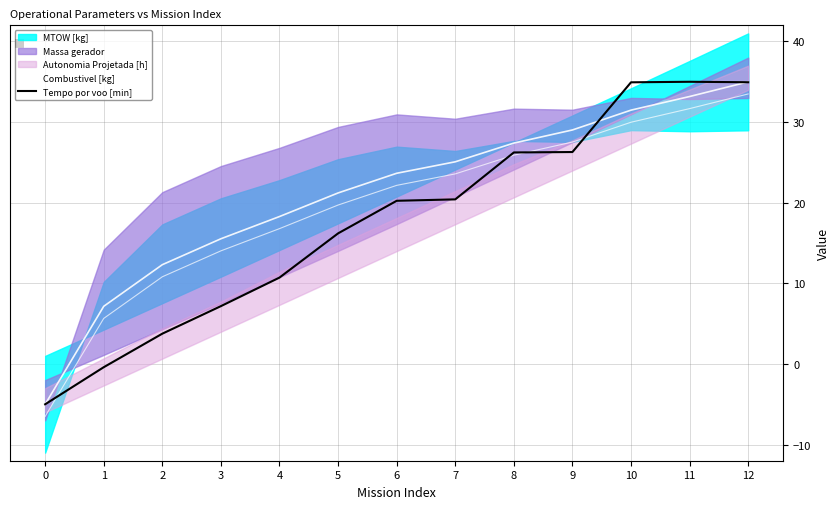

At which label does Tempo por voo [min] reach its peak?

11